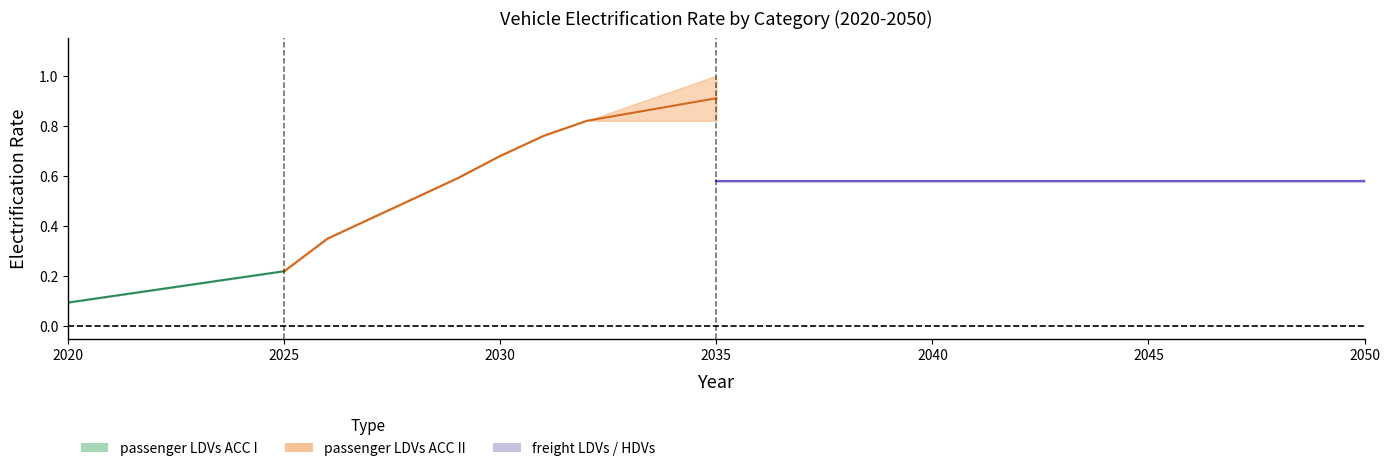

True or false: freight LDVs has more than 1 points higher than both neighbors.

False